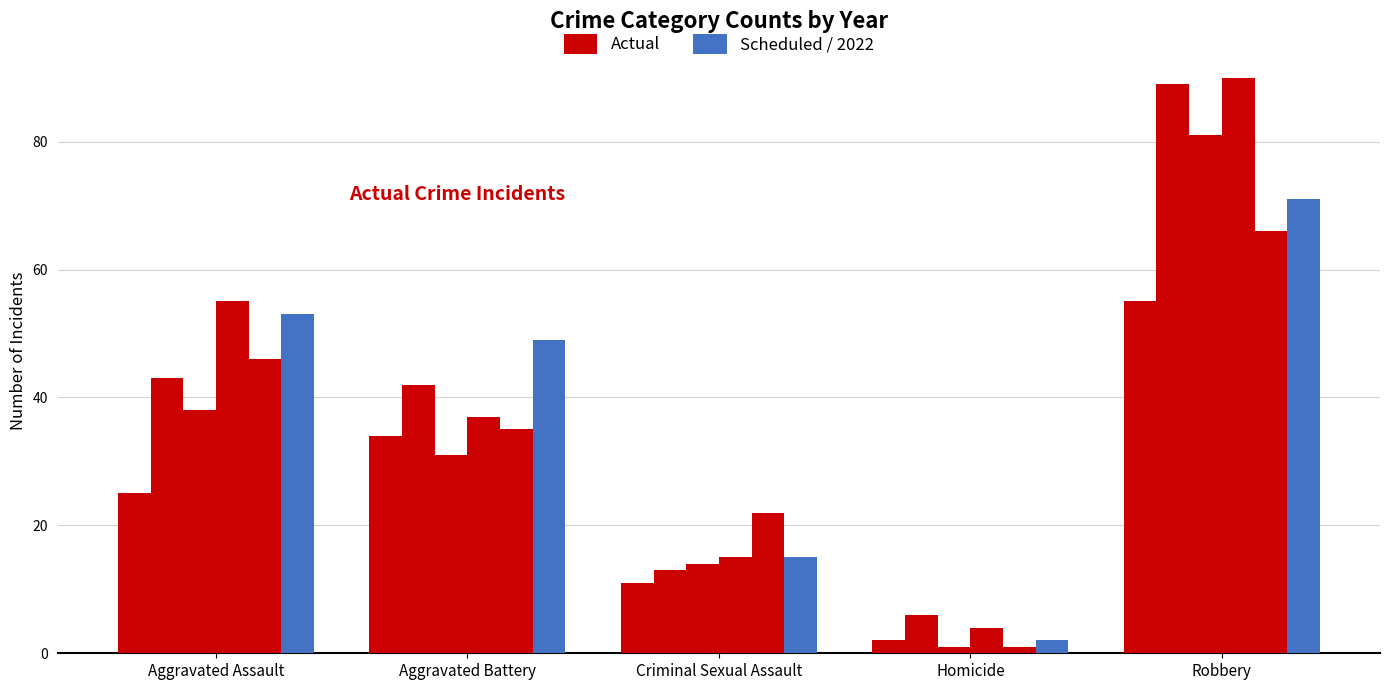

What is the label of the 4th bar from the right?

Aggravated Battery